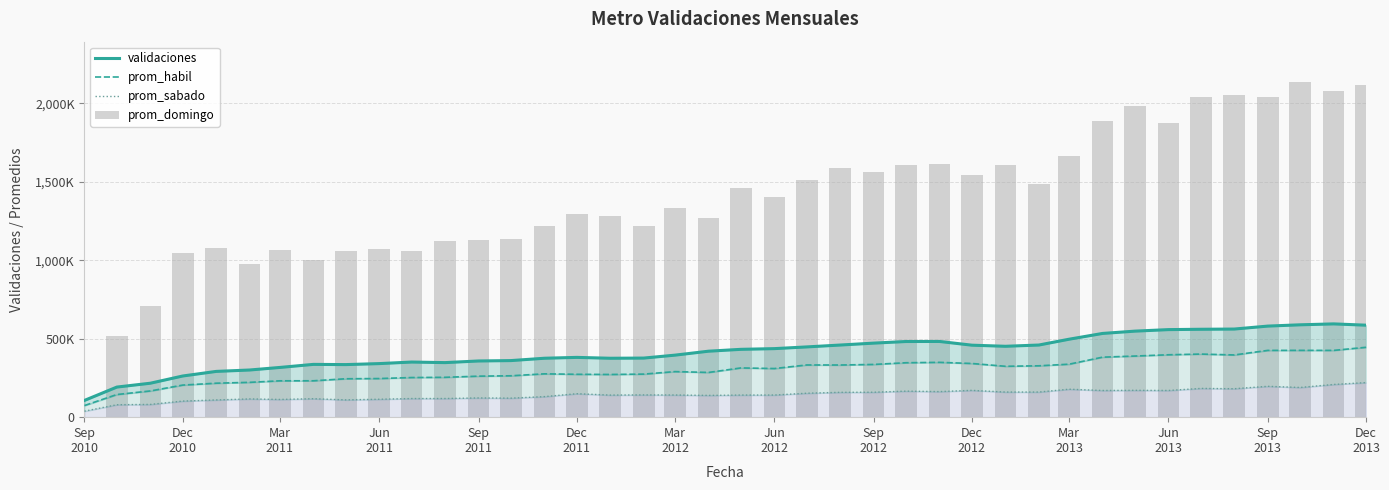

At which category is the sum across all series the highest?

Dec 2013